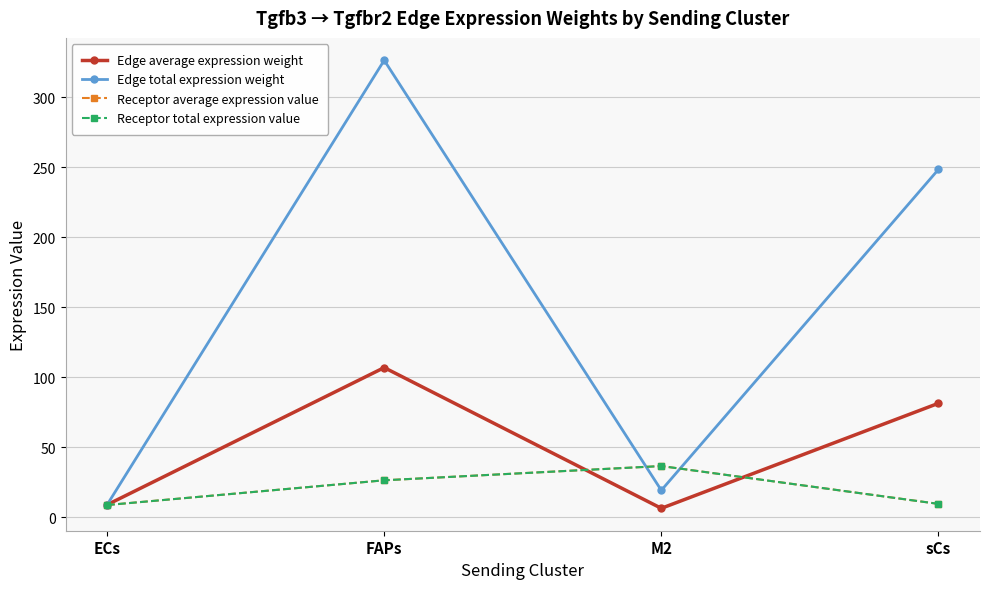

What is the average value of the Receptor average expression value series?

20.2